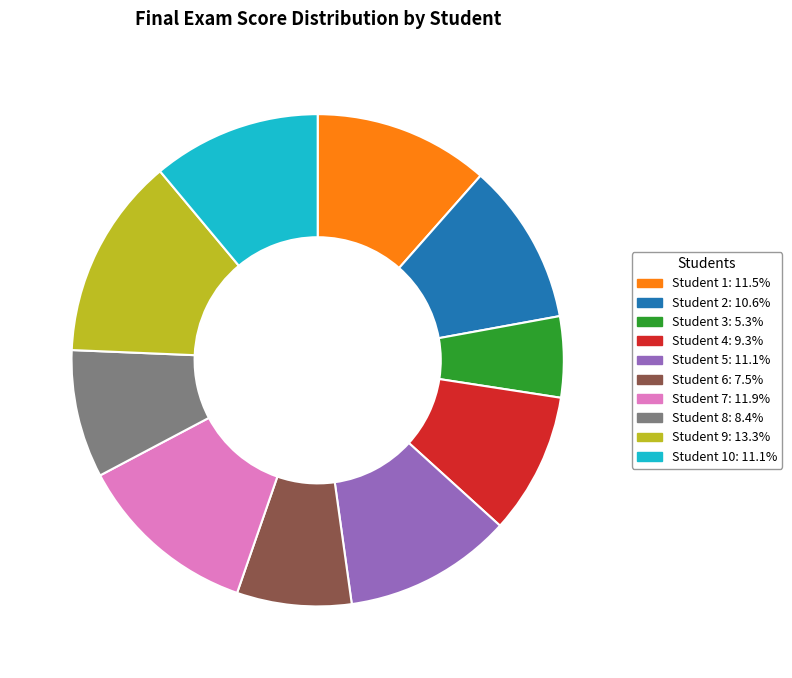

Is there any slice that represents more than half of the pie?

No